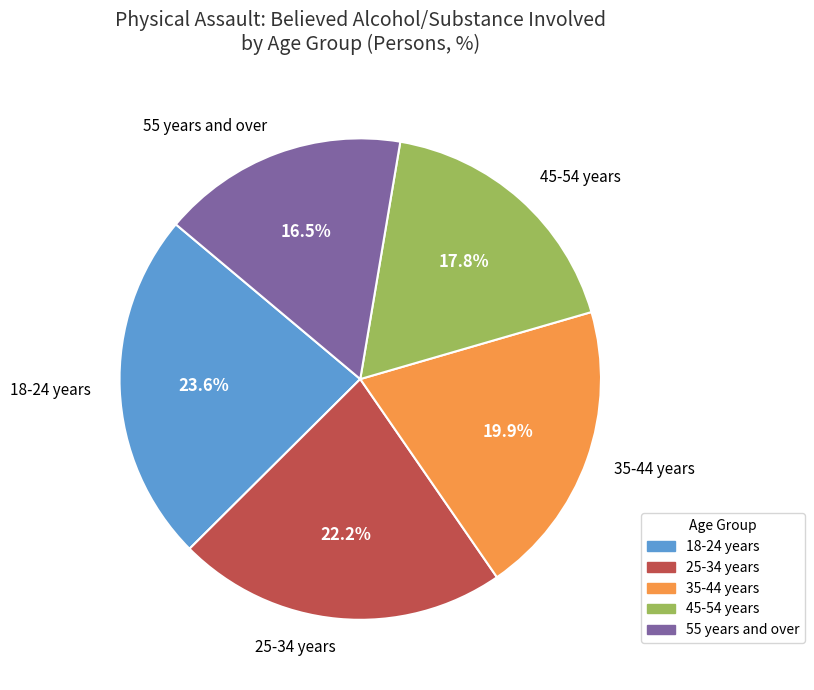

To the nearest percent, what is the difference between the largest and smallest slice percentages?

7%